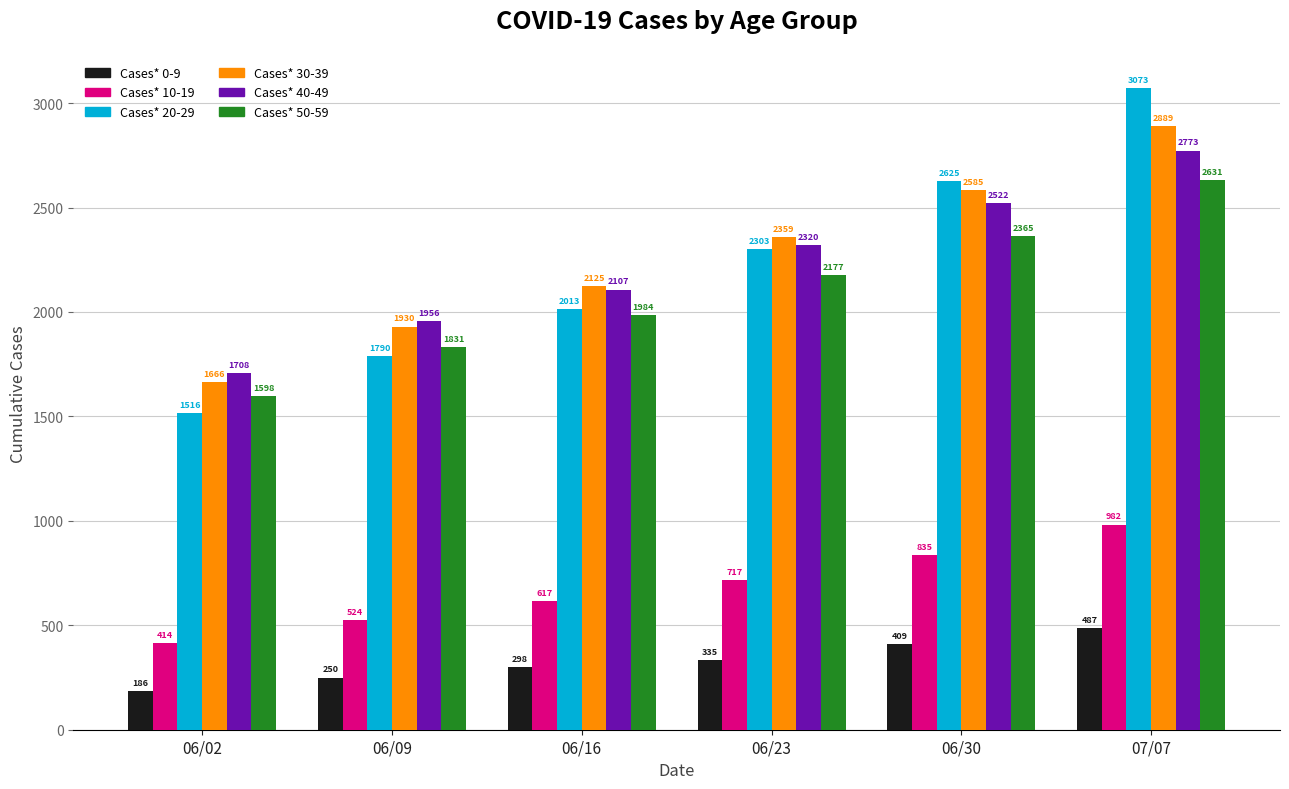

What position from the right is 06/02?

6